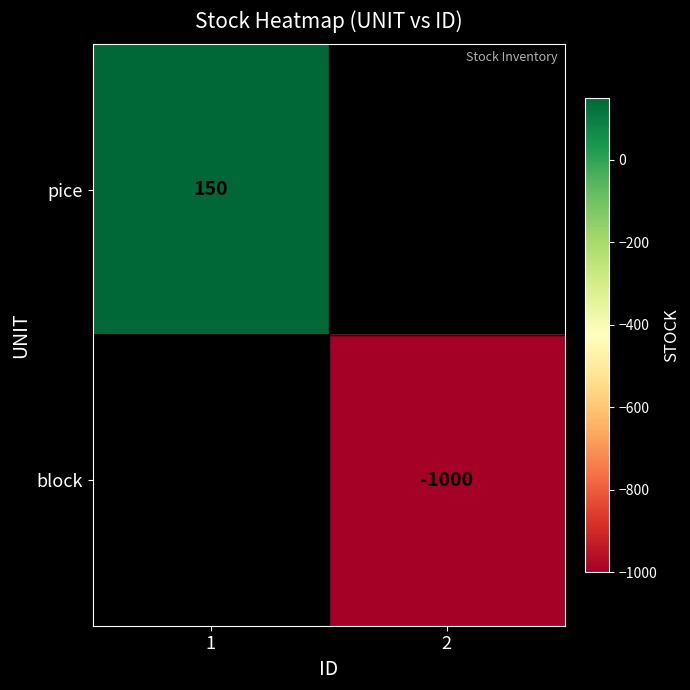

Is it true that block equals -1378 at 2?

False